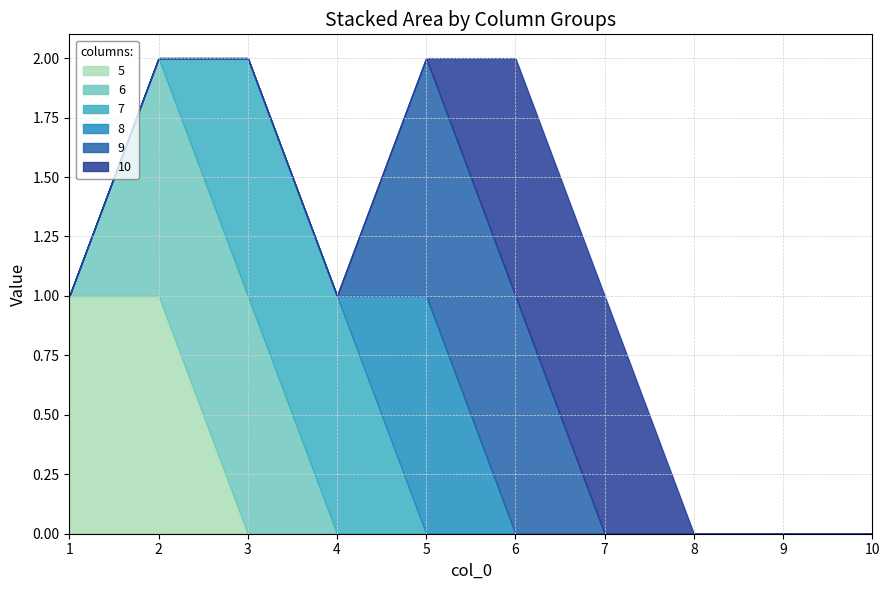

Is it true that 10 equals 0 at 4?

True